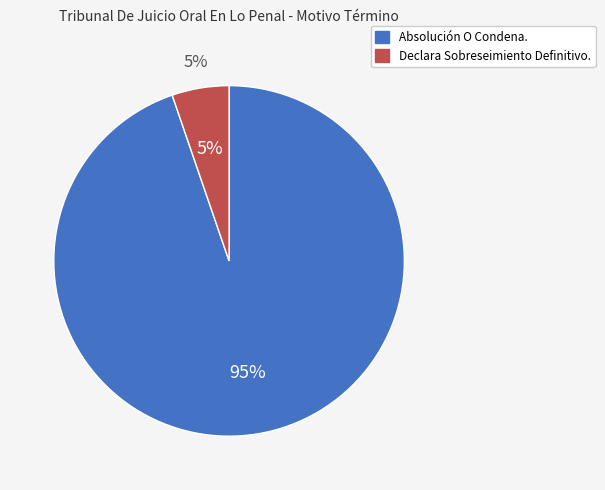

The Declara Sobreseimiento Definitivo. slice represents 18% of the pie. True or false?

False